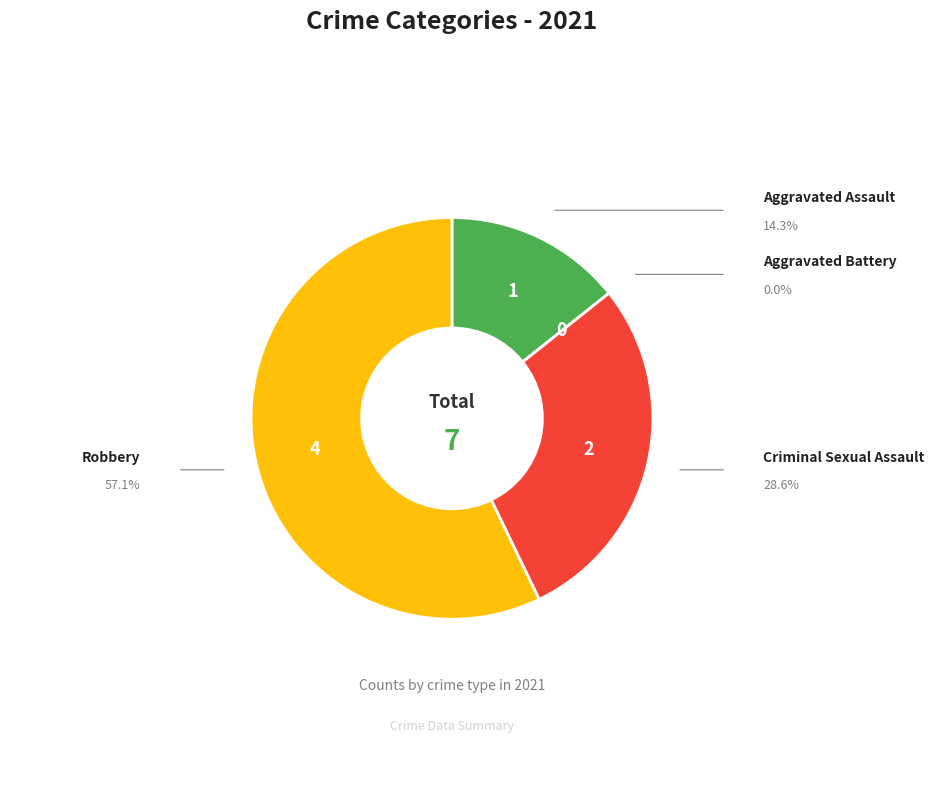

Is the sum of Criminal Sexual Assault and Aggravated Assault greater than half?

No